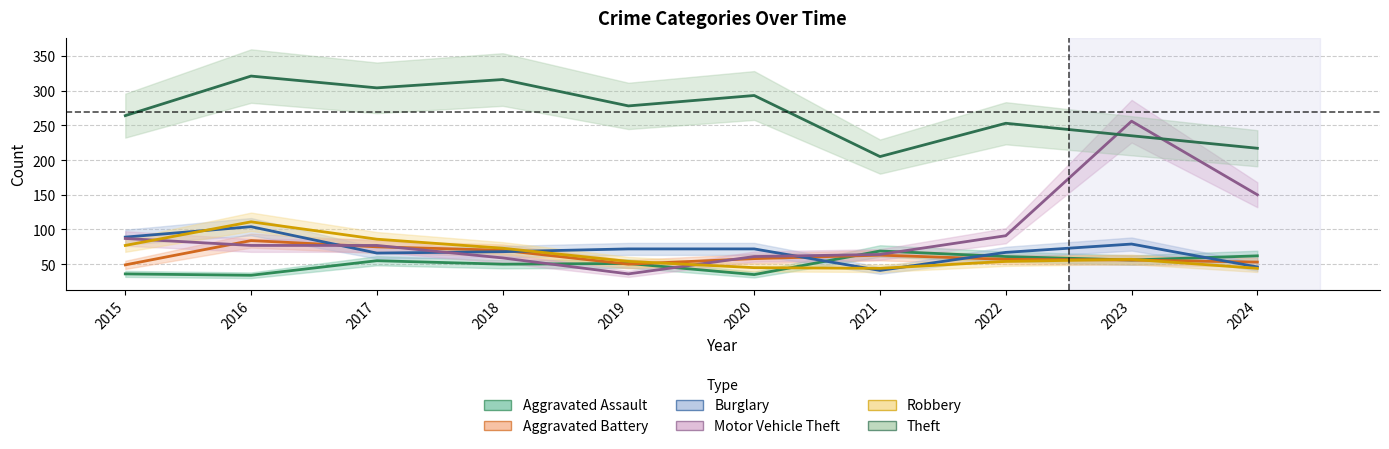

What is the spread (max minus min) of values at 2024?

173